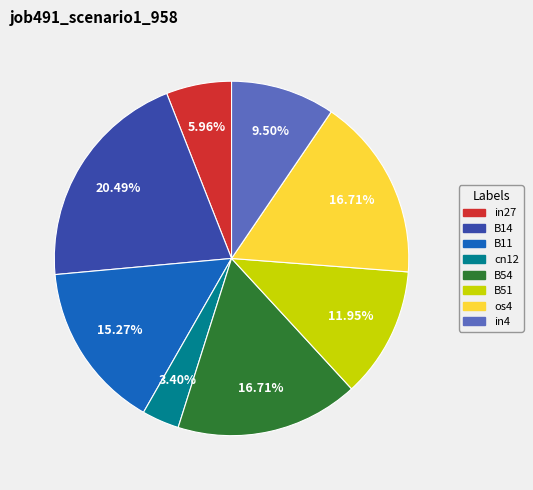

To the nearest percent, what is the combined percentage of B11 and B54?

32%